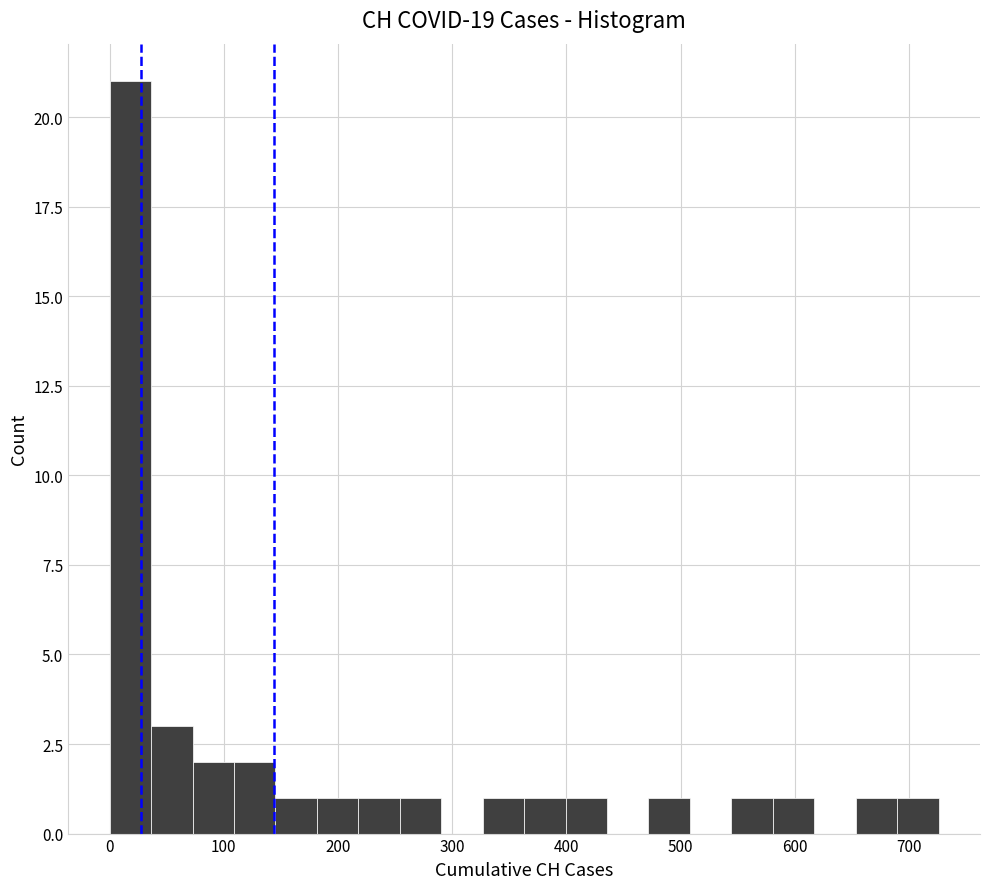

Read against the x-axis, roughly where is the centre of the tallest bar?

20